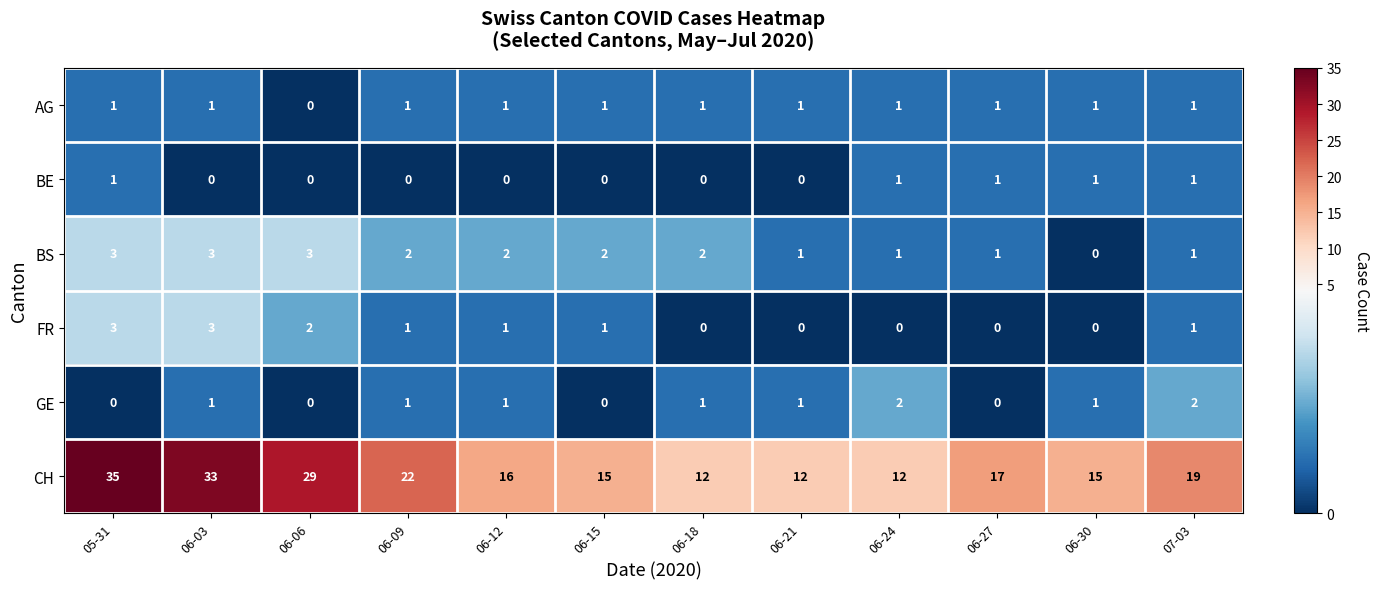

What is the difference between the maximum and minimum values in the FR series?

3